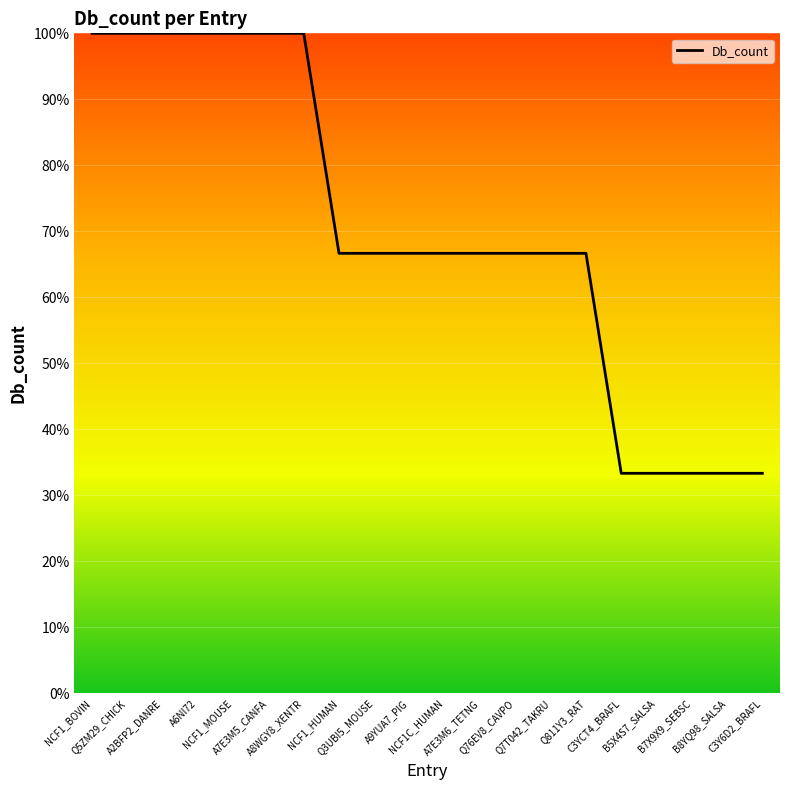

The chart shows a value of 21.6 at C3YCT4_BRAFL. True or false?

False